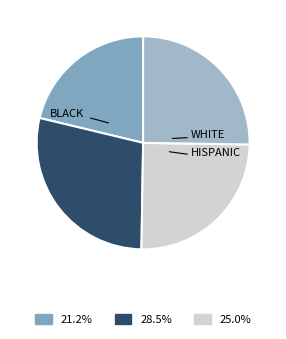

Is there a majority slice in this chart?

No